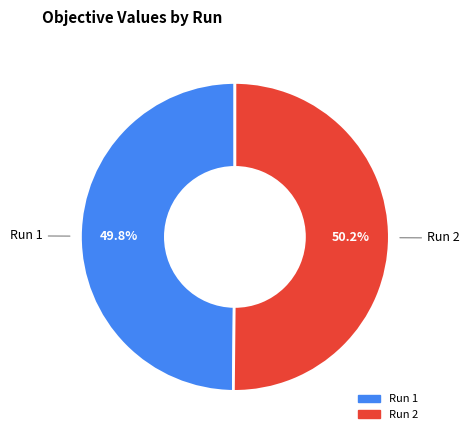

Combined, what portion of the pie is Run 1 and Run 2?

100.0%